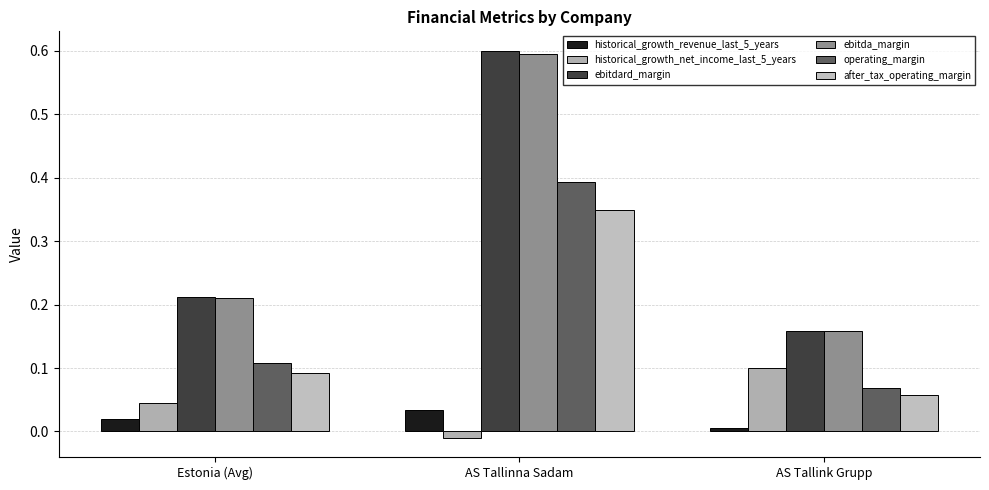

How many series are shown in this chart?

6